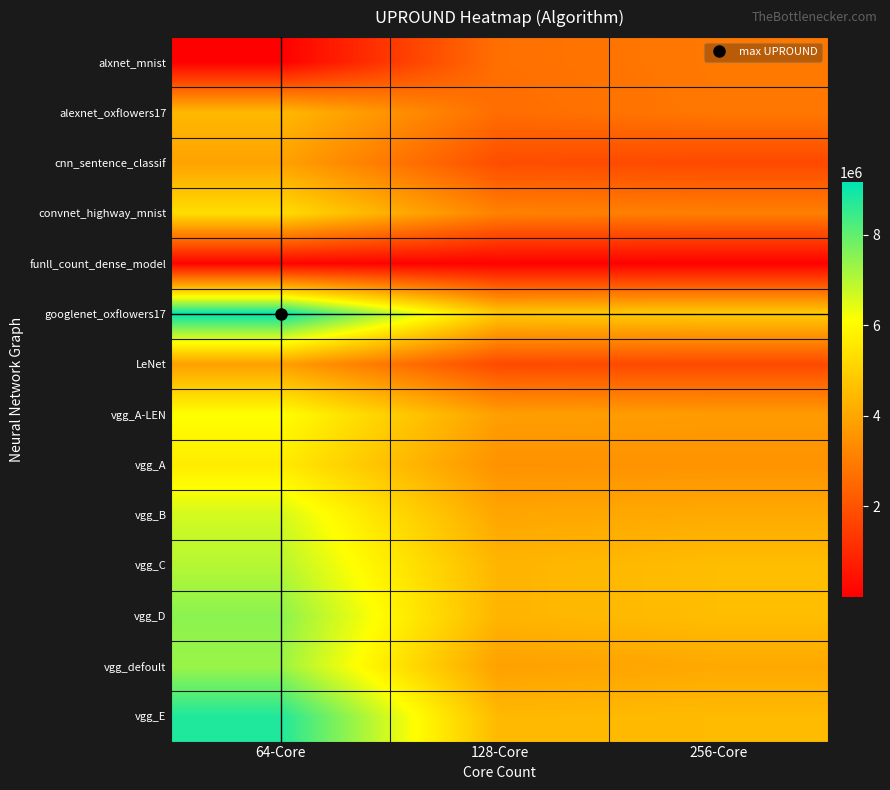

What is the smallest value displayed?

300